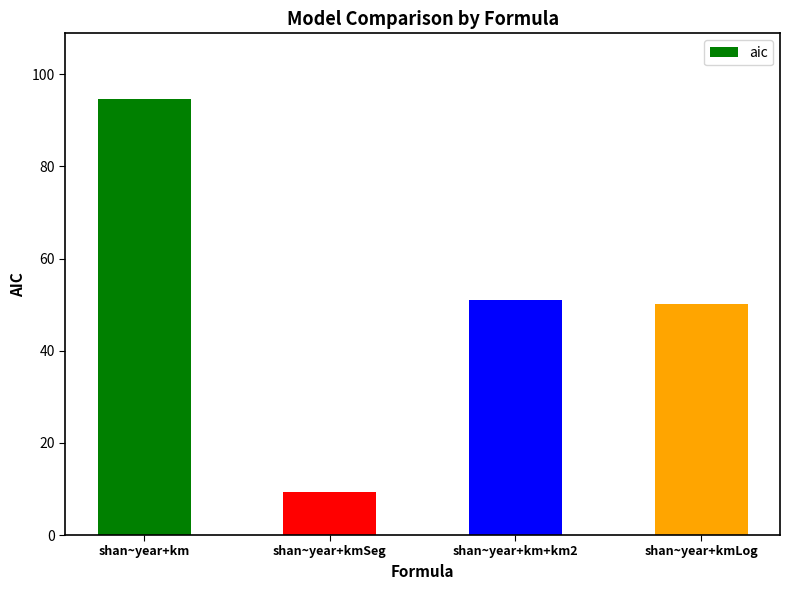

At which label does the data first exceed 51?

shan~year+km